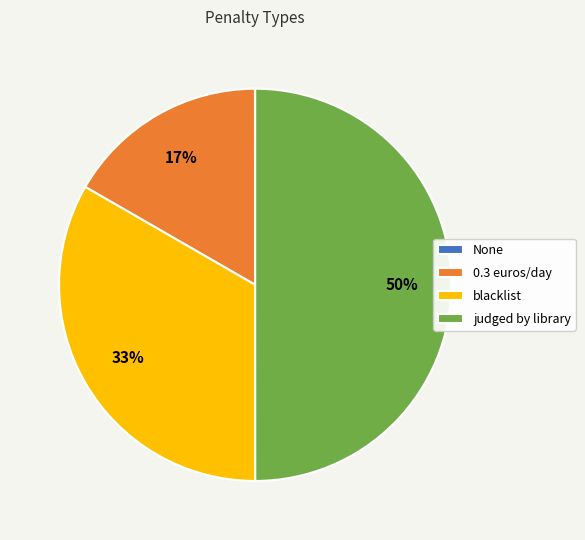

To the nearest percent, what portion does 0.3 euros/day represent?

17%